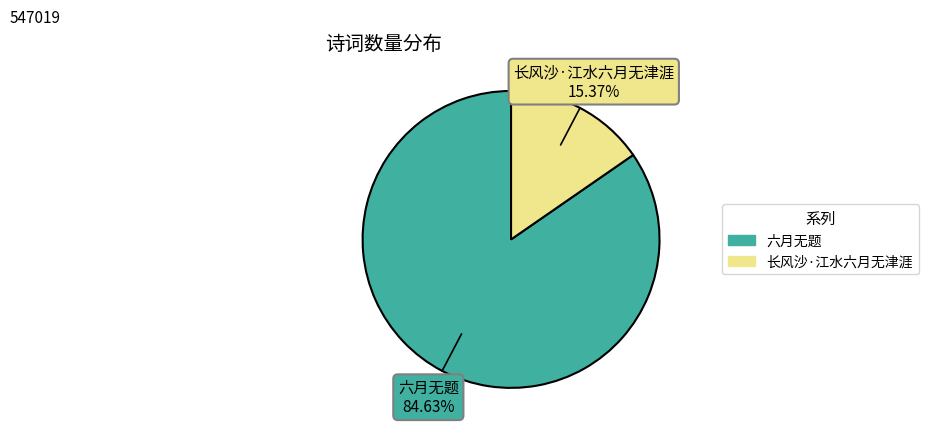

The 长风沙·江水六月无津涯 slice represents 15% of the pie. True or false?

True